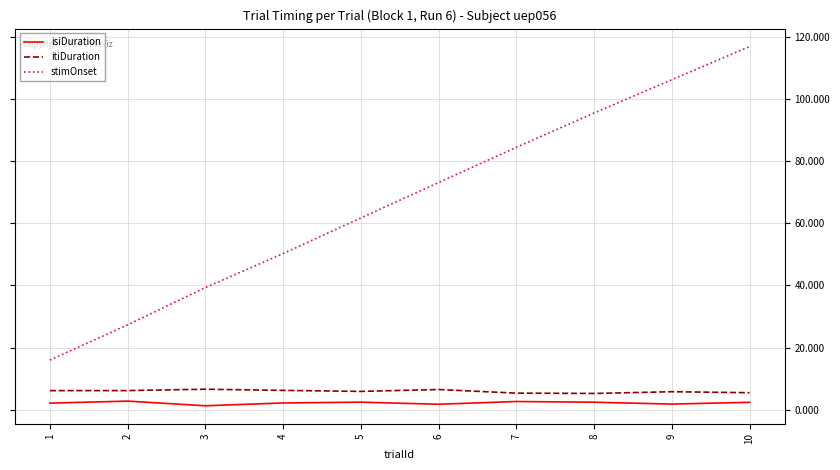

What is the difference between the maximum and minimum values in the stimOnset series?

100.8